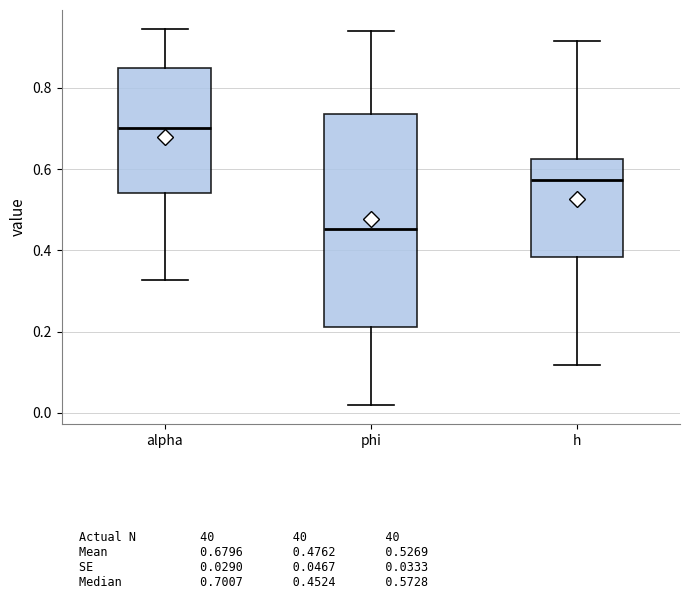

Where does the median line of the box for h sit on the y-axis? The values are not printed on the chart, so give them approximately, as read against the axis.

0.58